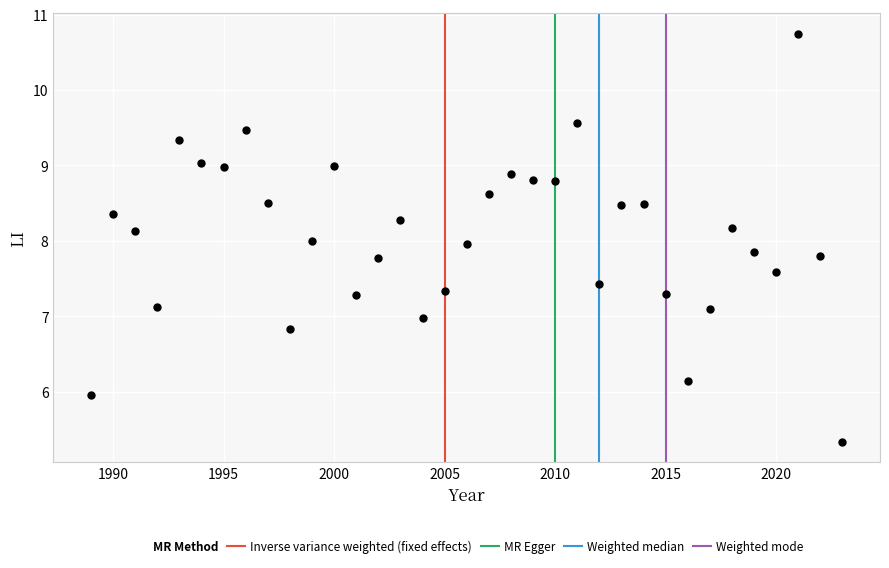

What is the range of X values (max minus min)?

34.0